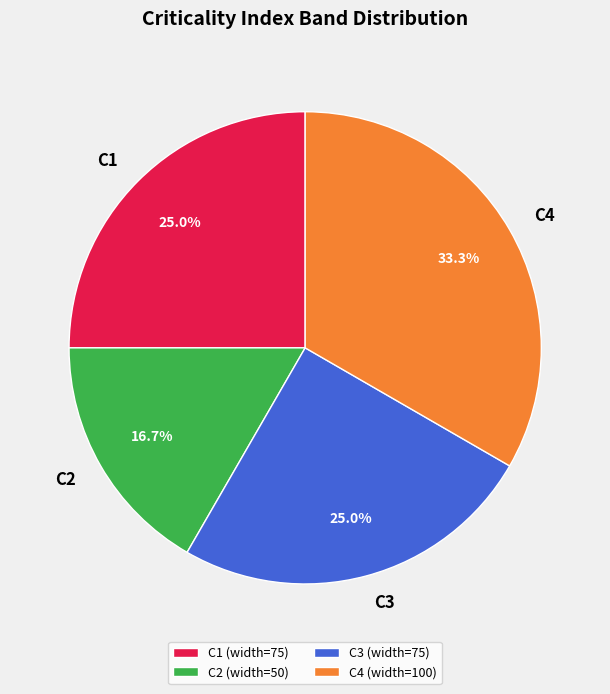

Is there a majority slice in this chart?

No